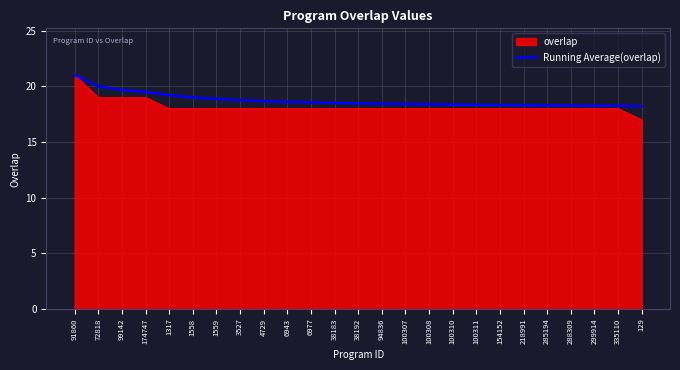

What is the smallest value displayed?

17.0